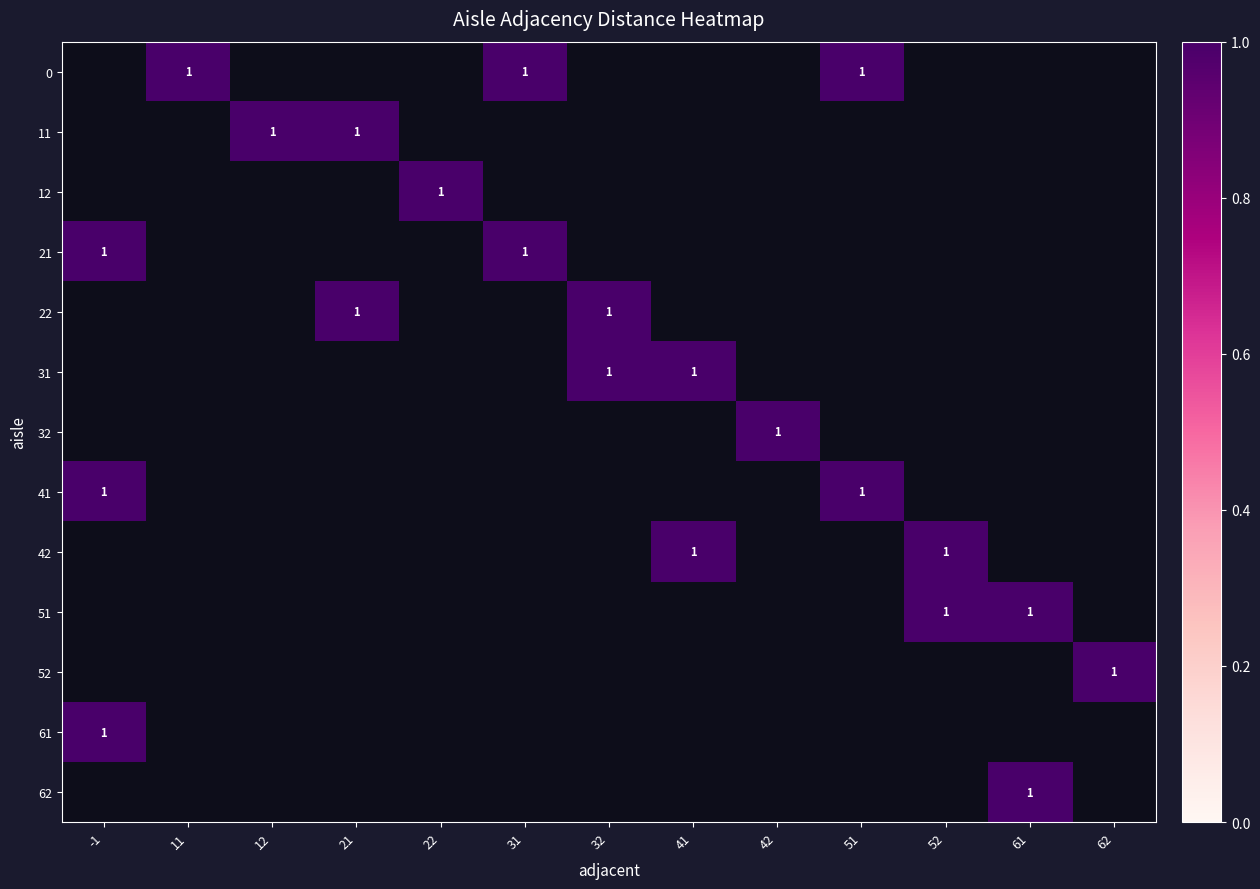

How many positive values does the 62 series have?

1